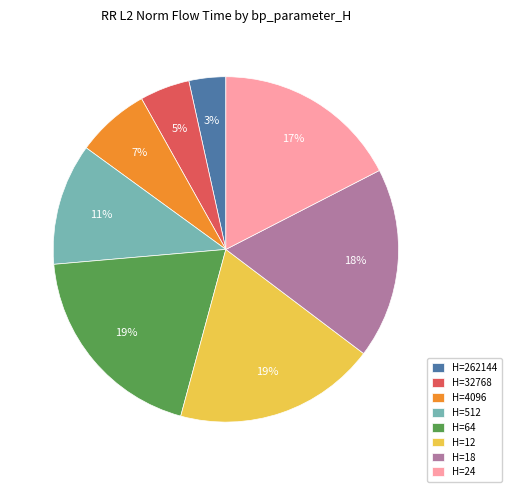

Which has a higher value, H=64 or H=512?

H=64